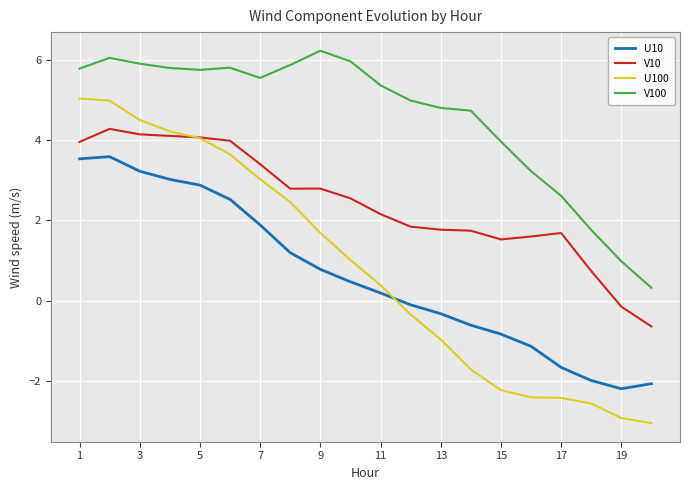

What is the minimum value for V10?

-0.6